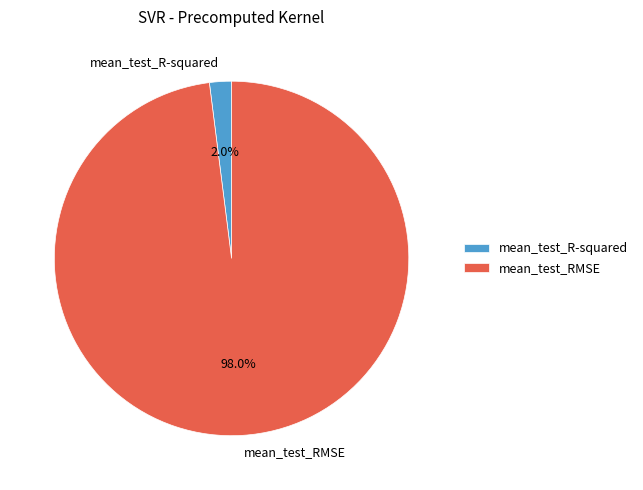

To the nearest percent, what is the difference between the mean_test_R-squared and mean_test_RMSE slice percentages?

96%